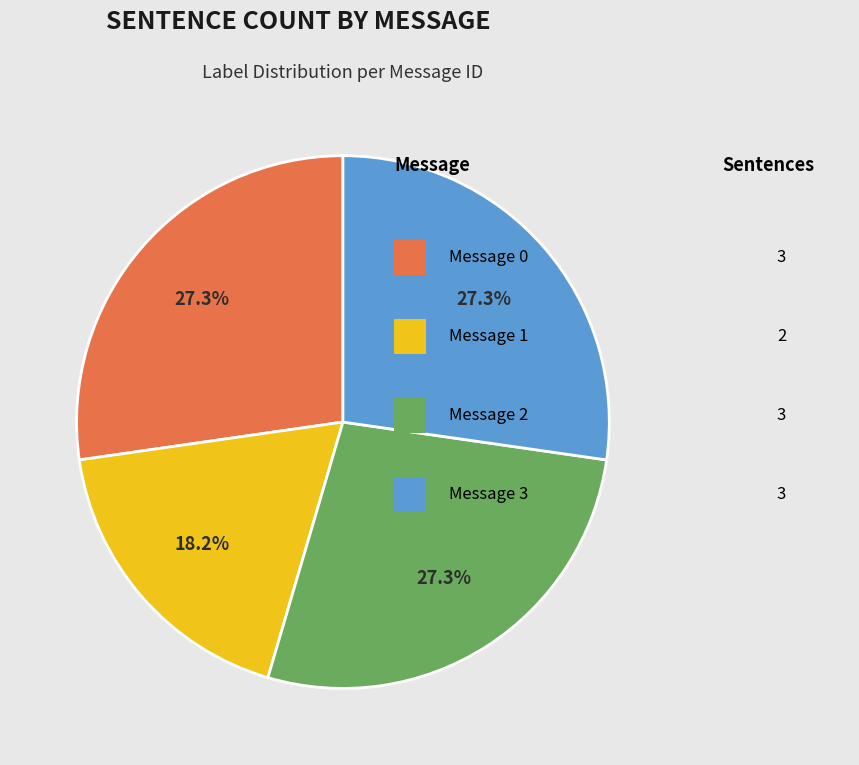

To the nearest percent, what is the average slice percentage?

25%